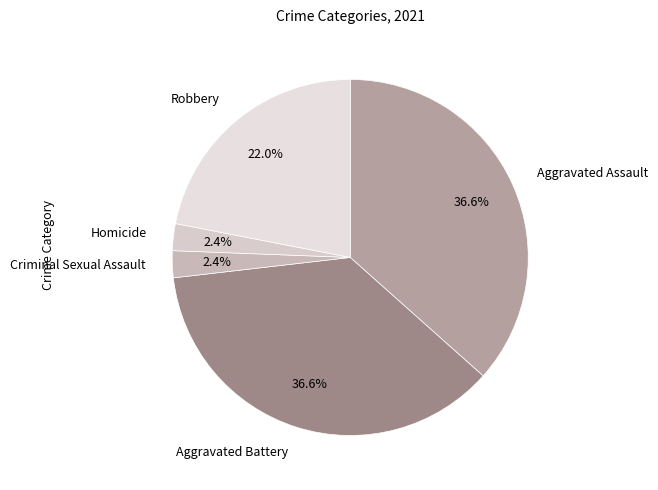

Is it true that Robbery is 22% of the pie?

True